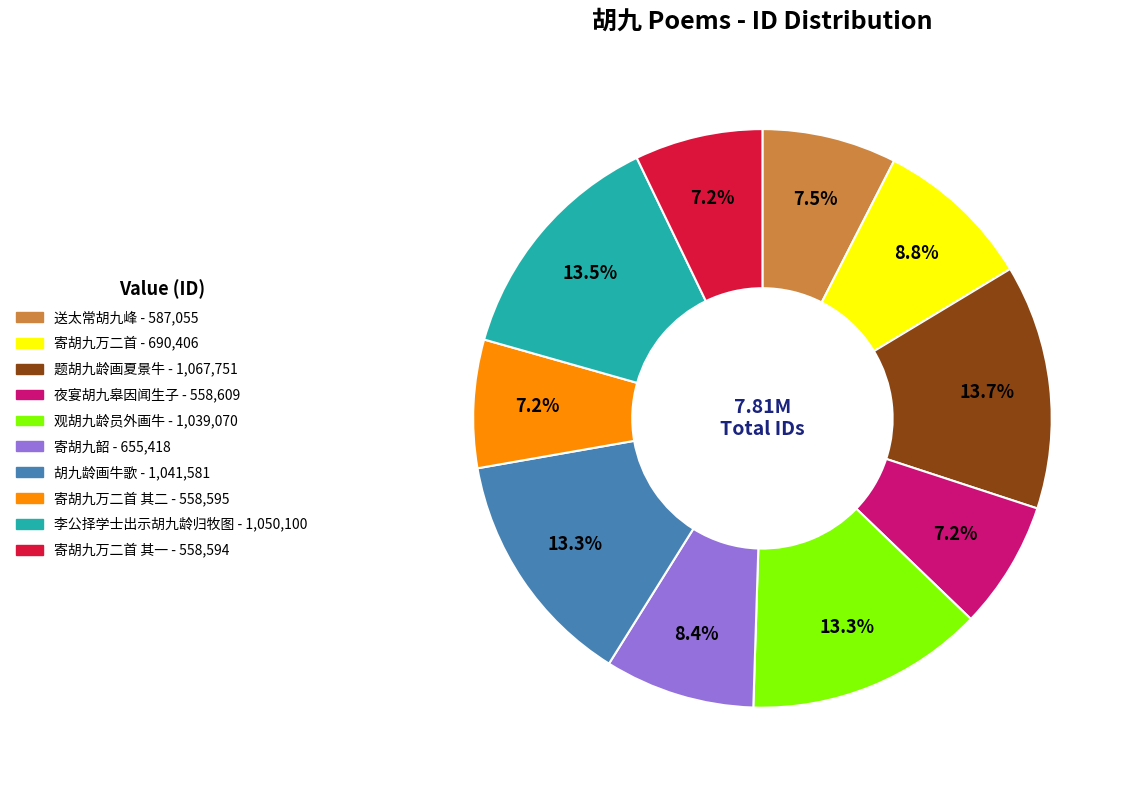

Is there a majority slice in this chart?

No